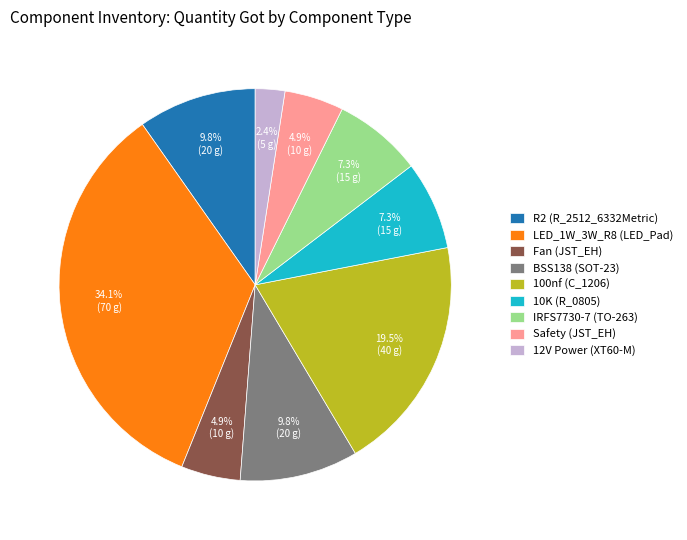

What is the smallest slice in the pie chart?

12V Power (XT60-M)